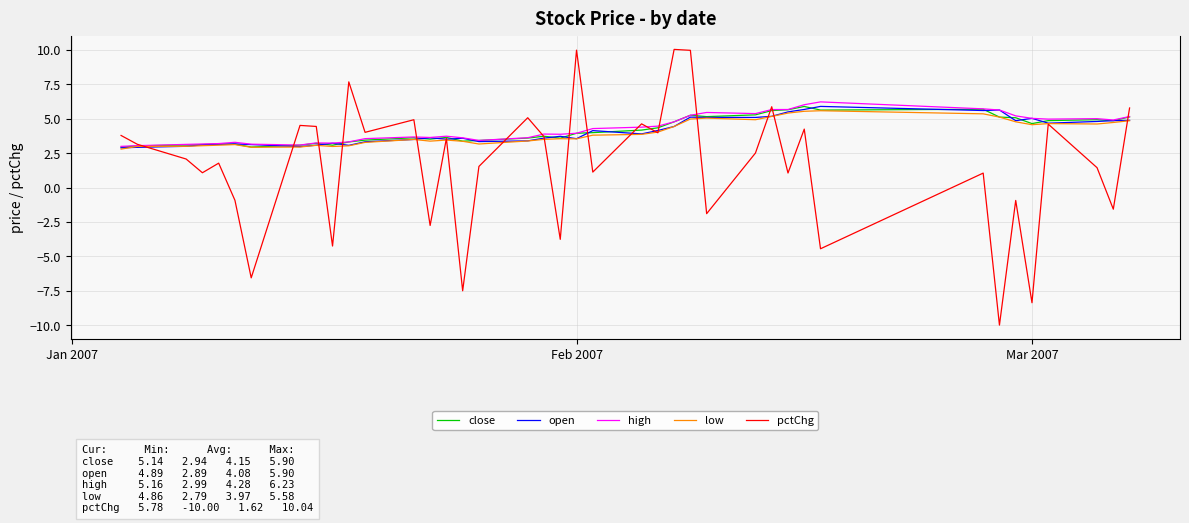

Which series has the largest range (max minus min)?

pctChg